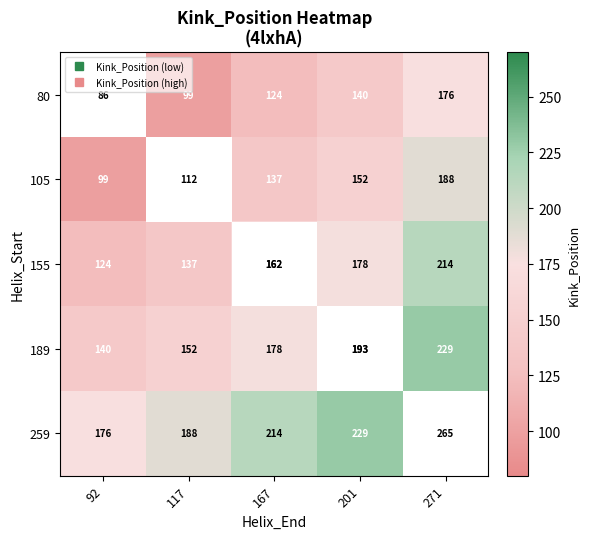

Which series has the largest total across all categories?

259